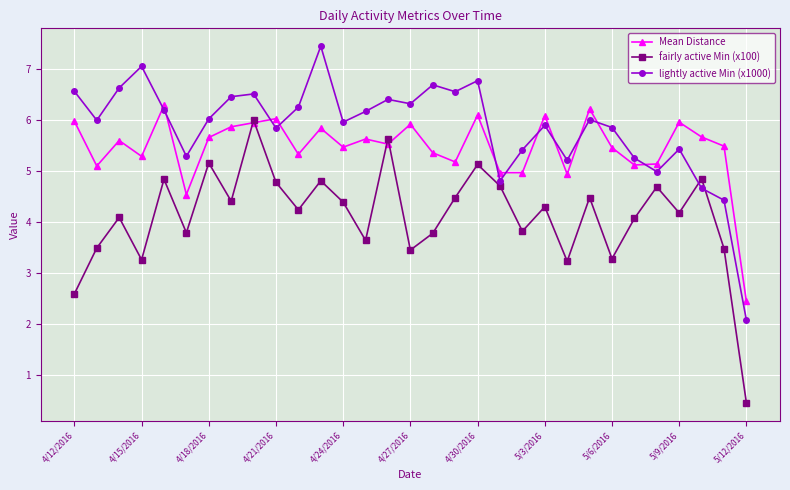

What is the minimum value for Mean Distance?

2.4